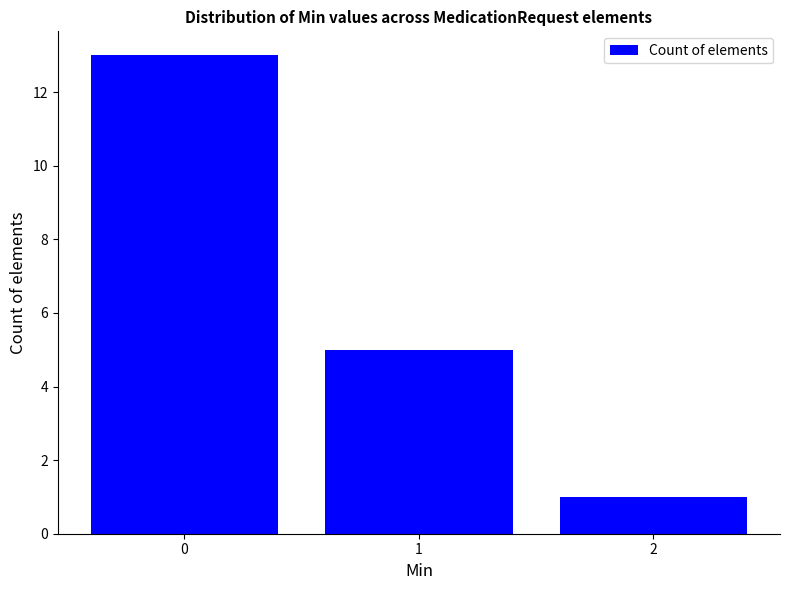

Reading left to right, transcribe all the data shown in this chart.

0=13	1=5	2=1